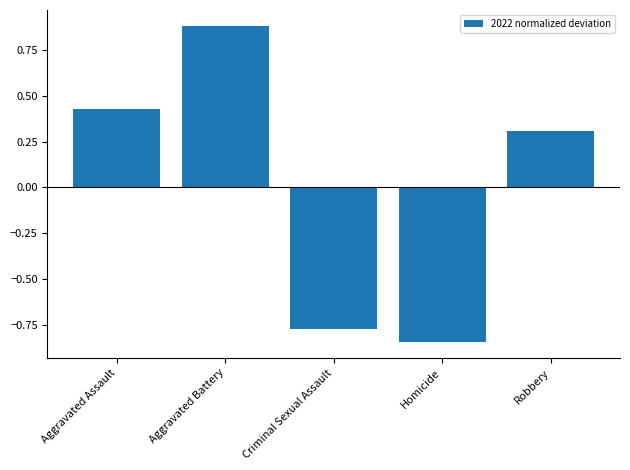

Where does the data first go above 0?

Aggravated Assault